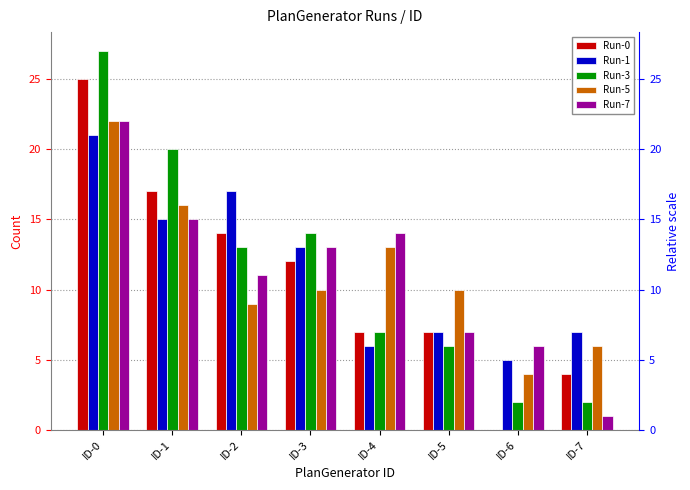

Between ID-4 and ID-5, which series saw the biggest shift?

Run-7